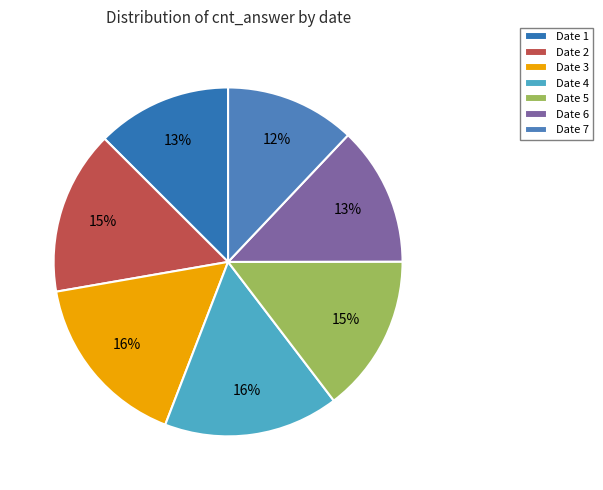

How many segments does this pie chart have?

7